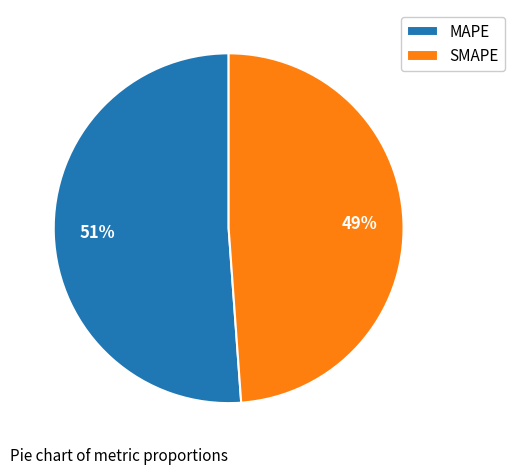

What is the majority slice?

MAPE